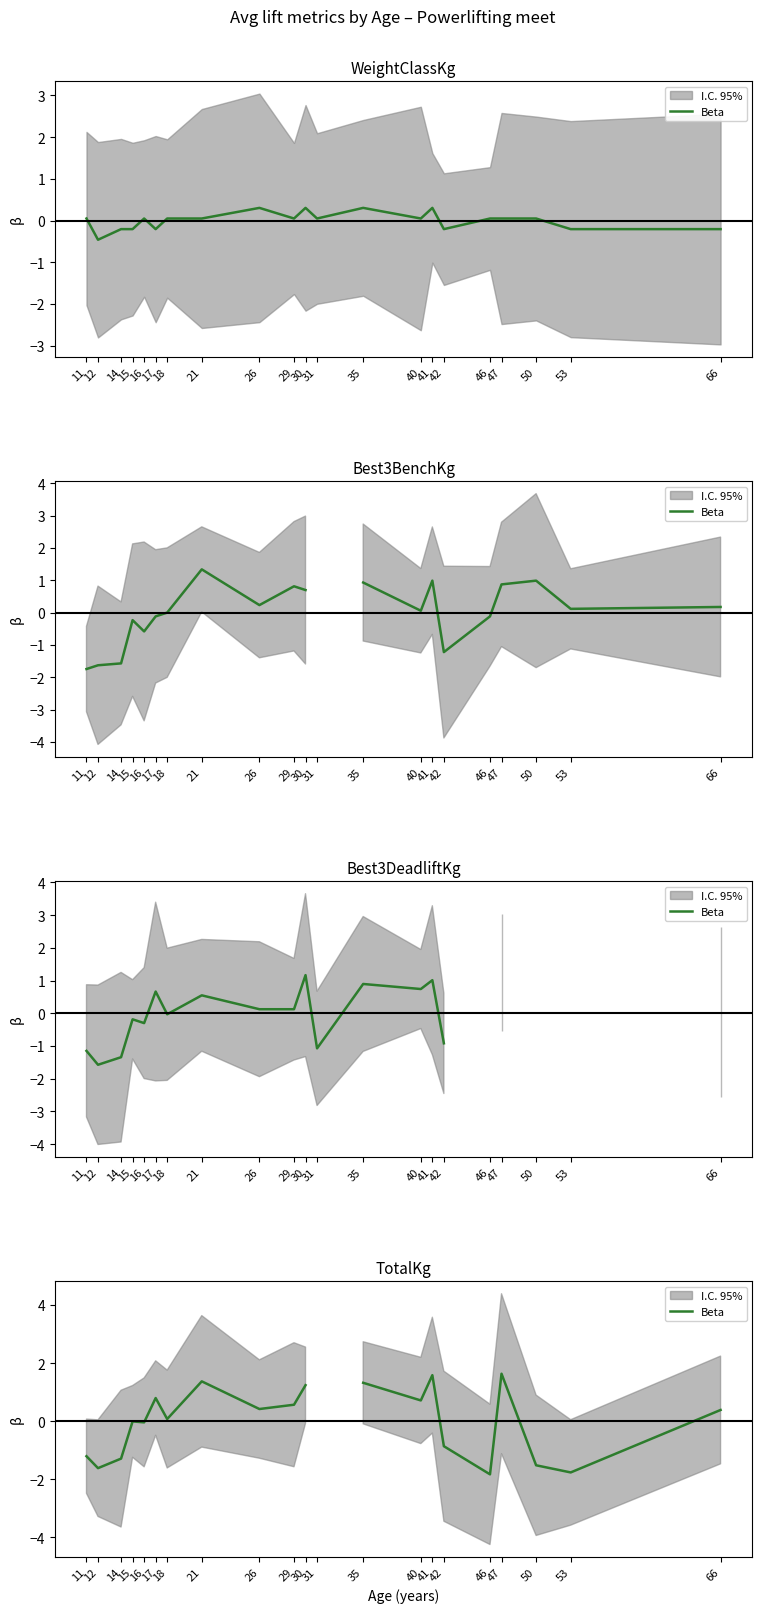

How many interior local valleys (lower than both neighbors) does the data have?

7